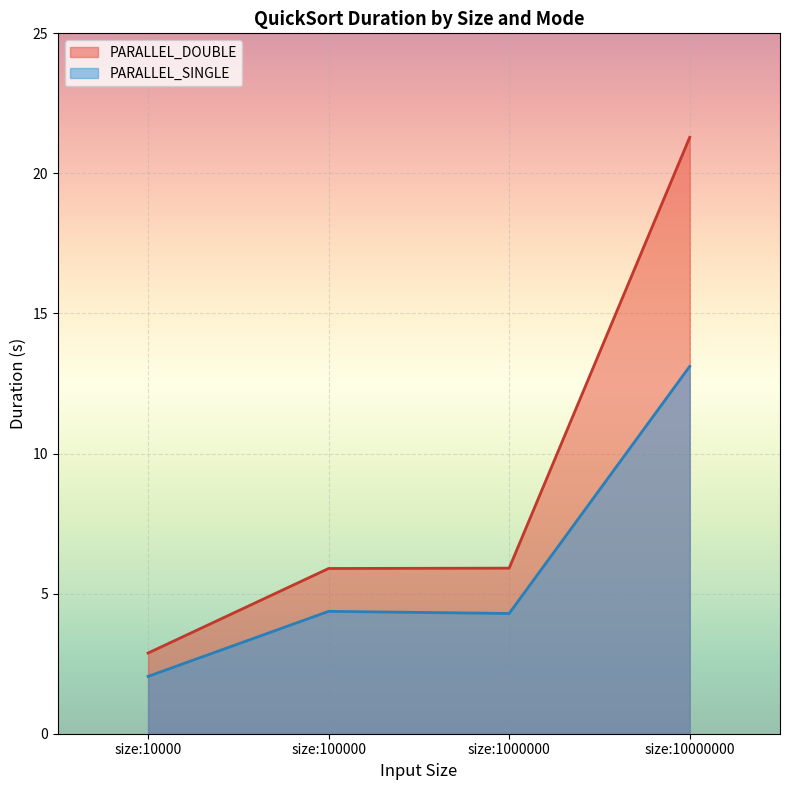

Is the value of PARALLEL_DOUBLE at size:1000000 greater than the value of PARALLEL_SINGLE at size:100000?

Yes